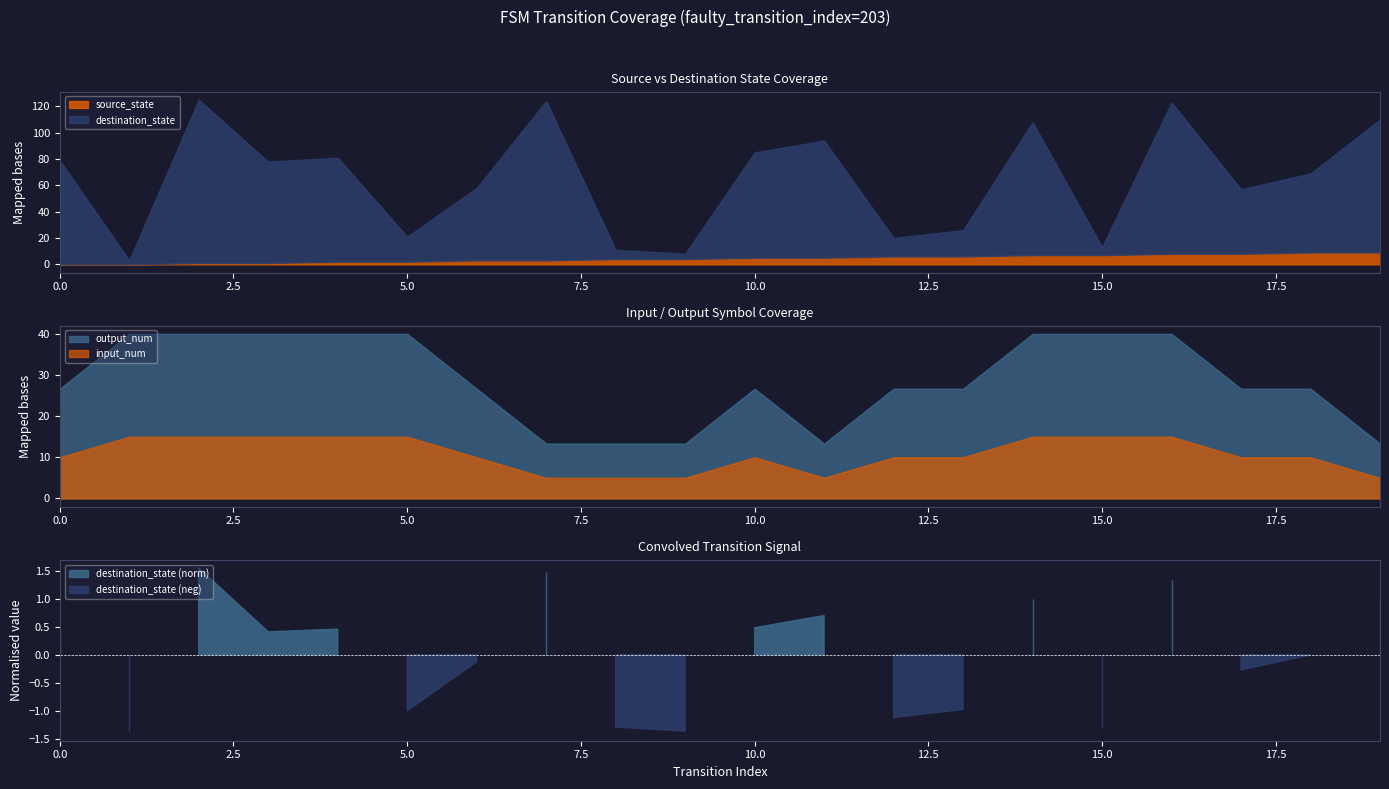

True or false: source_state has a value of 9 at 19.

True